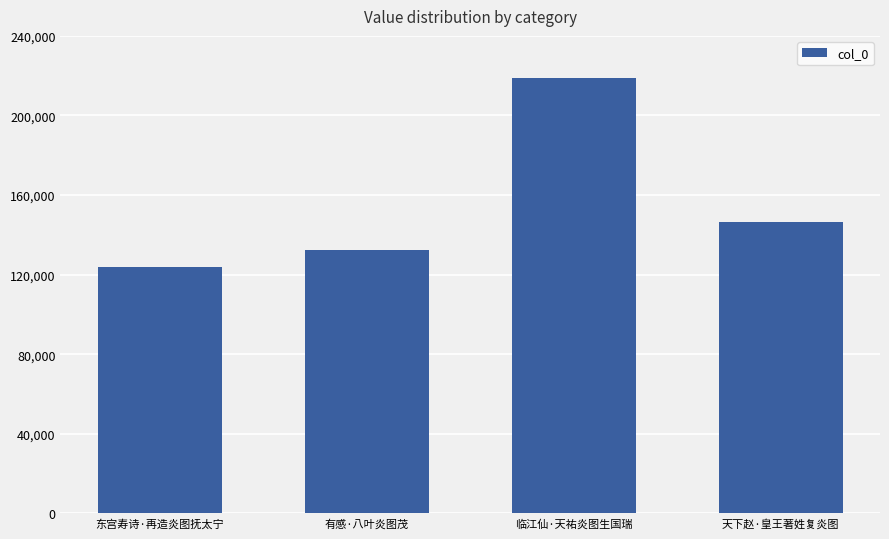

Does the chart contain any negative values?

No